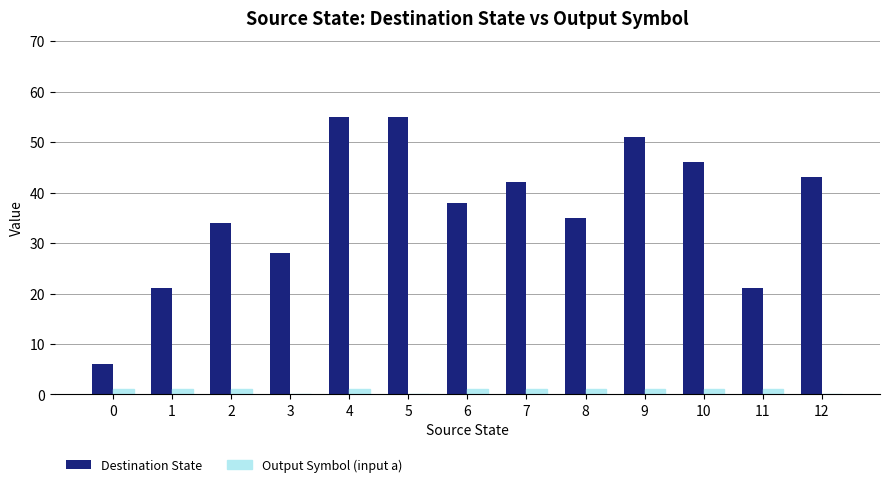

Which series has the largest total across all categories?

Destination State